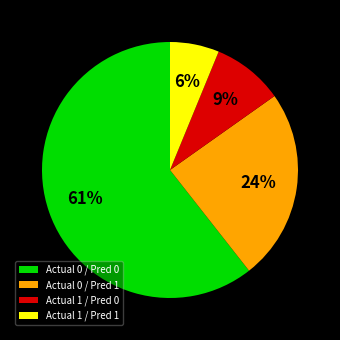

Approximately how many times larger is the value at Actual 1 / Pred 0 compared to Actual 0 / Pred 0?

0.1